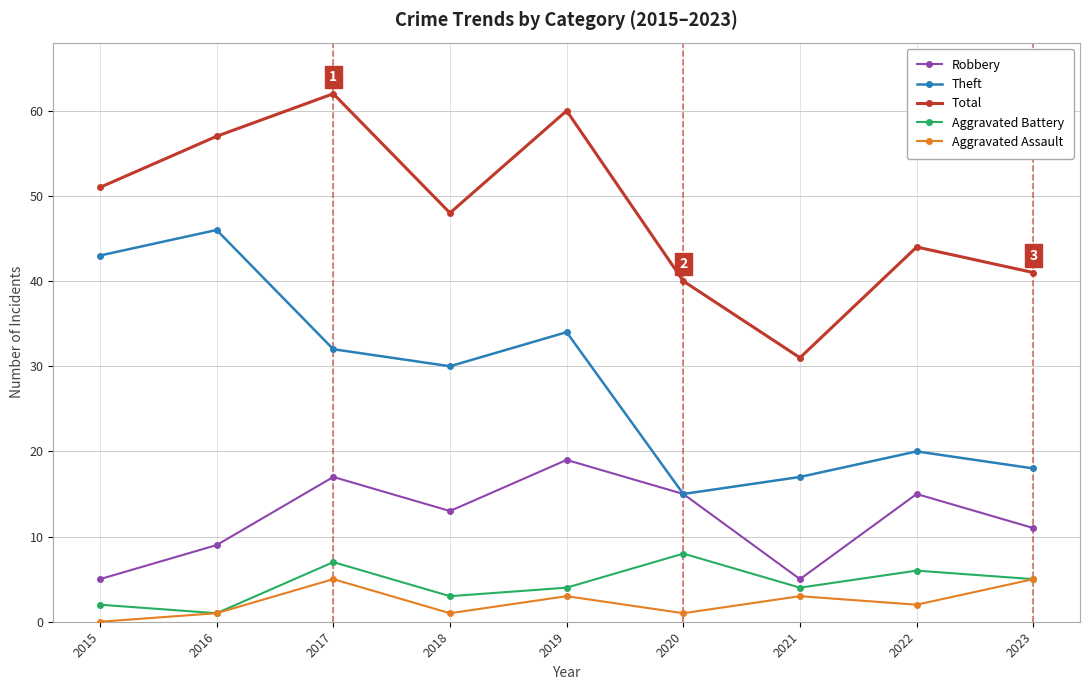

Between 2019 and 2023, which series saw the biggest shift?

Total